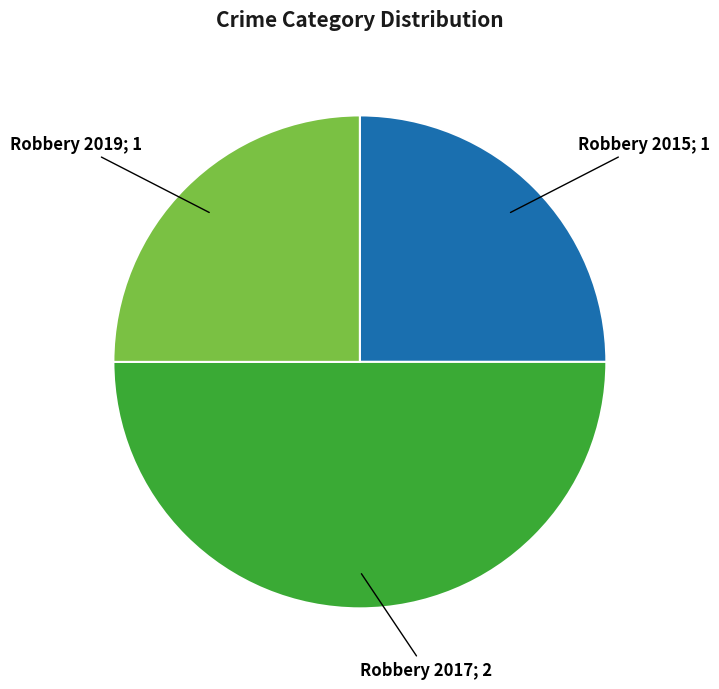

Which slice is the largest?

Robbery 2017